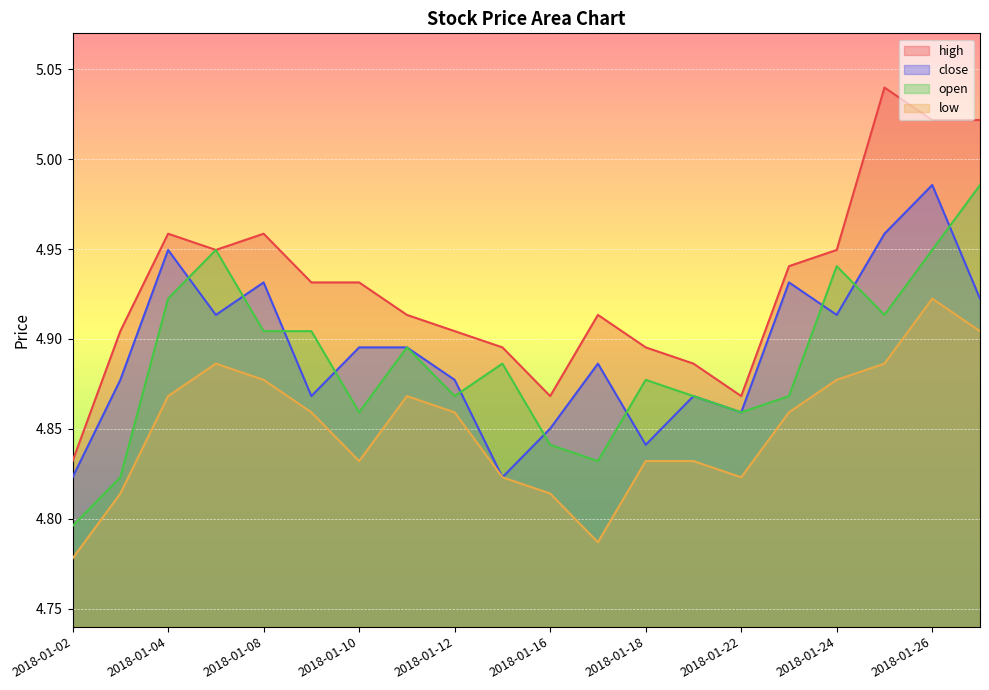

In low, how many points are lower than both neighbors (excluding endpoints)?

3